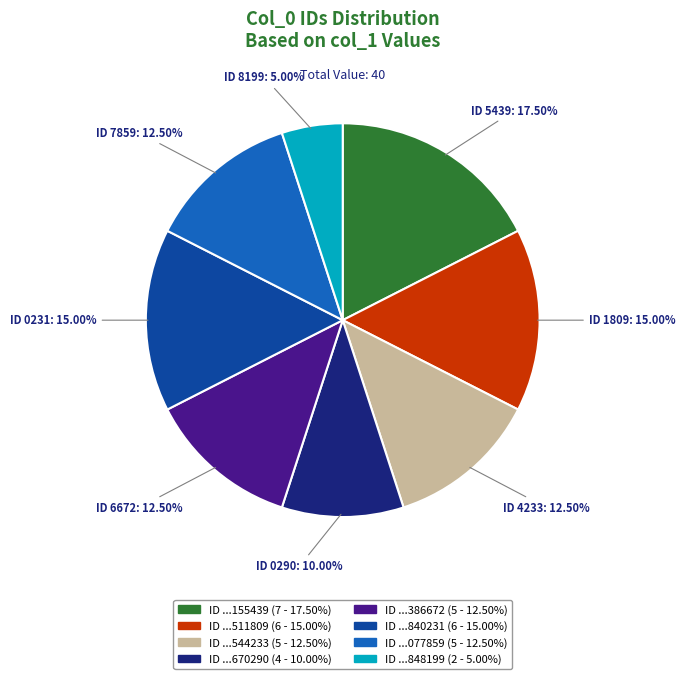

Does any single category account for the majority?

No